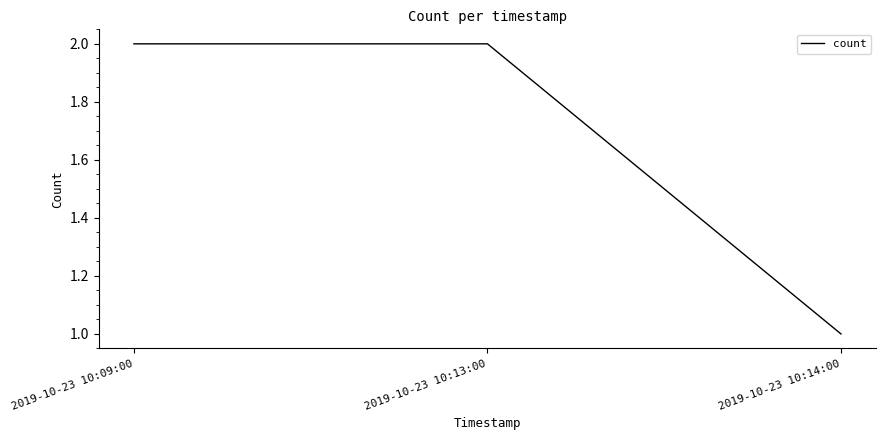

Is it true that the value at 2019-10-23 10:13:00 is 1?

False